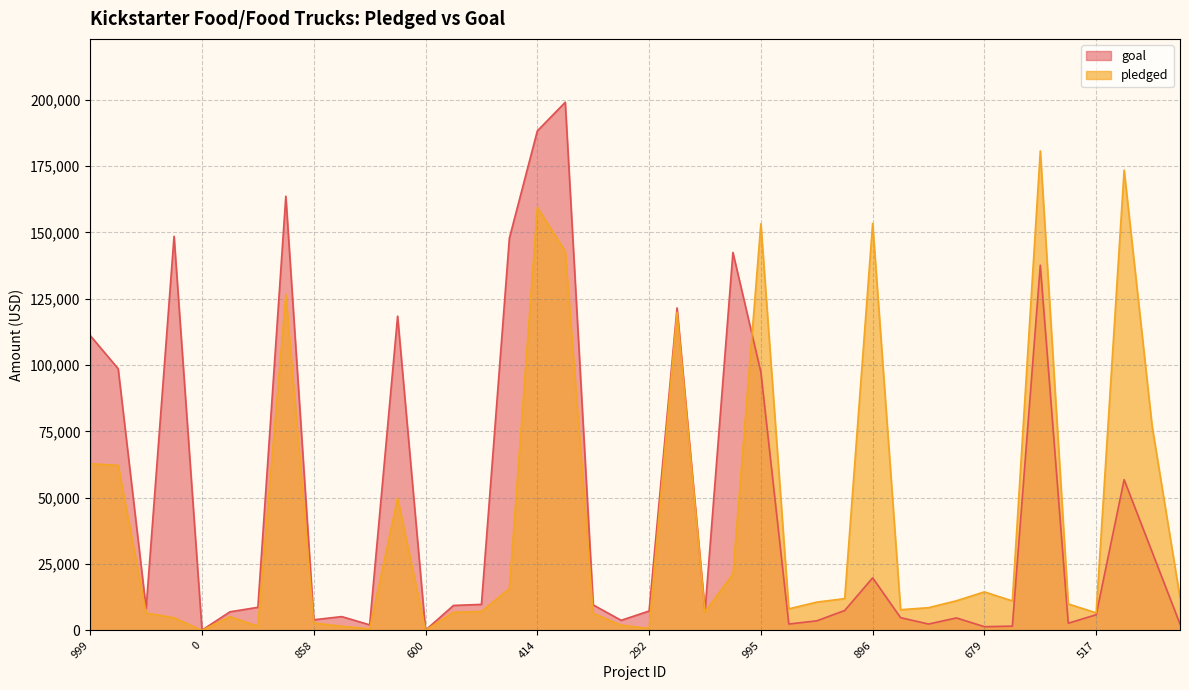

At which category is the sum across all series the highest?

414